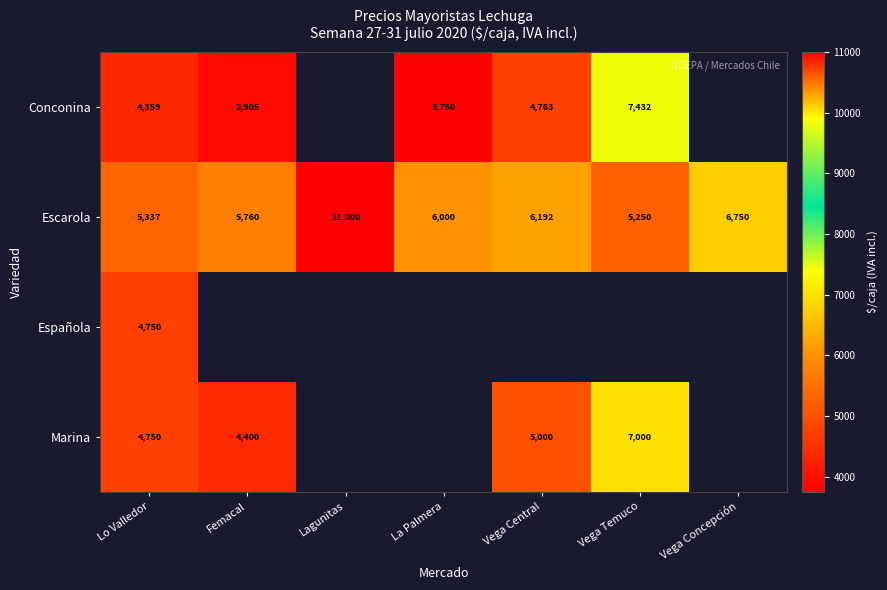

What is the difference between the maximum and minimum values in the Escarola series?

5750